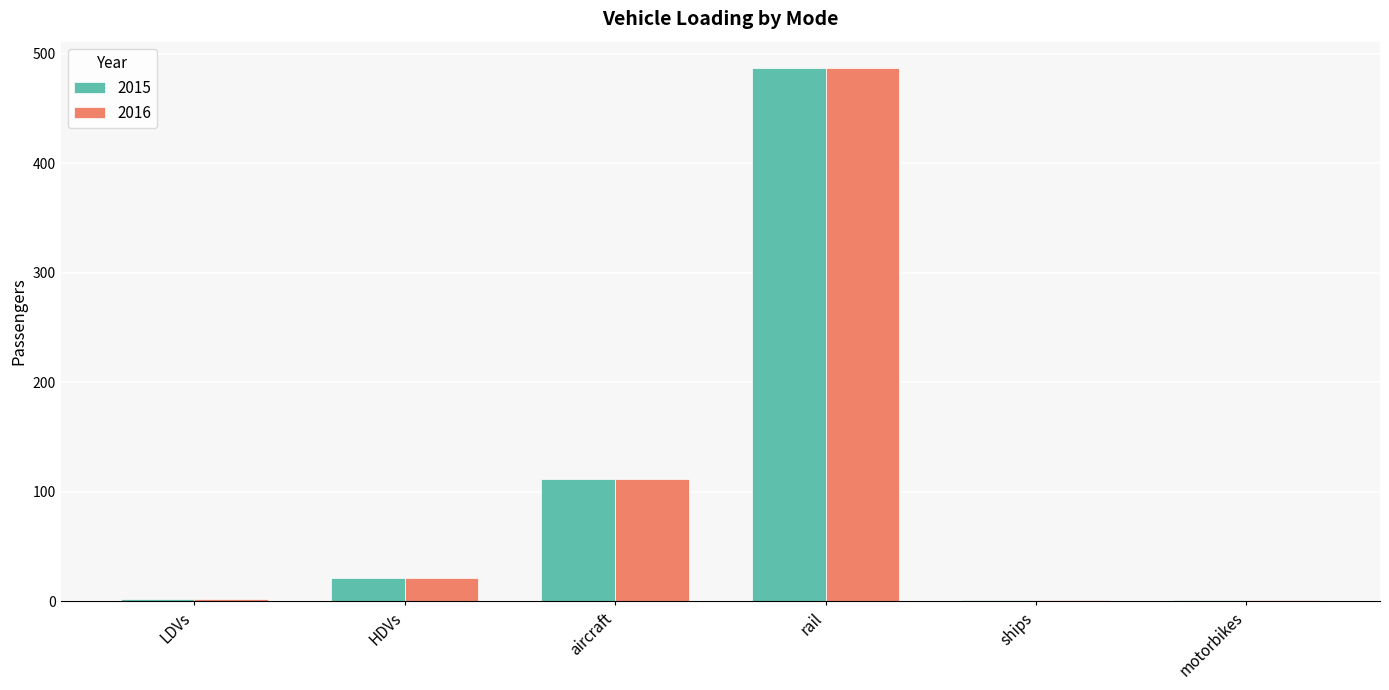

The value of 2016 at rail is 486.6. True or false?

True